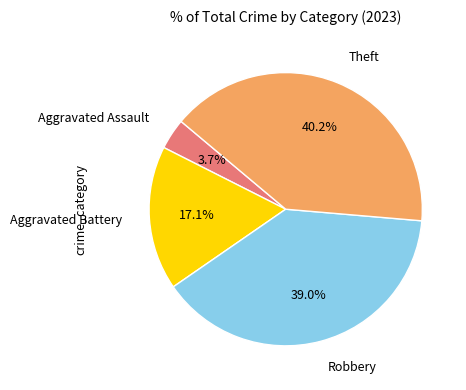

Is there a majority slice in this chart?

No